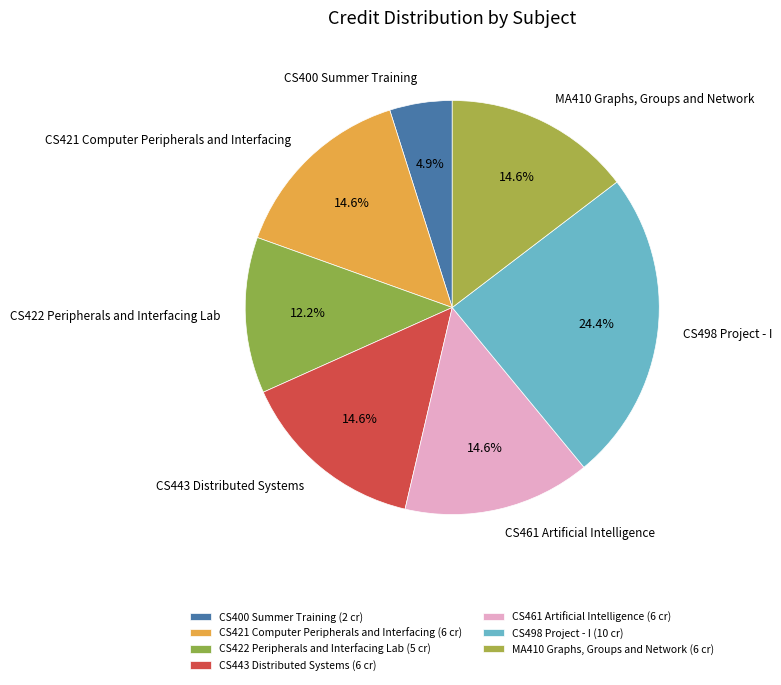

Does CS461 Artificial Intelligence account for over 50% of the chart?

No